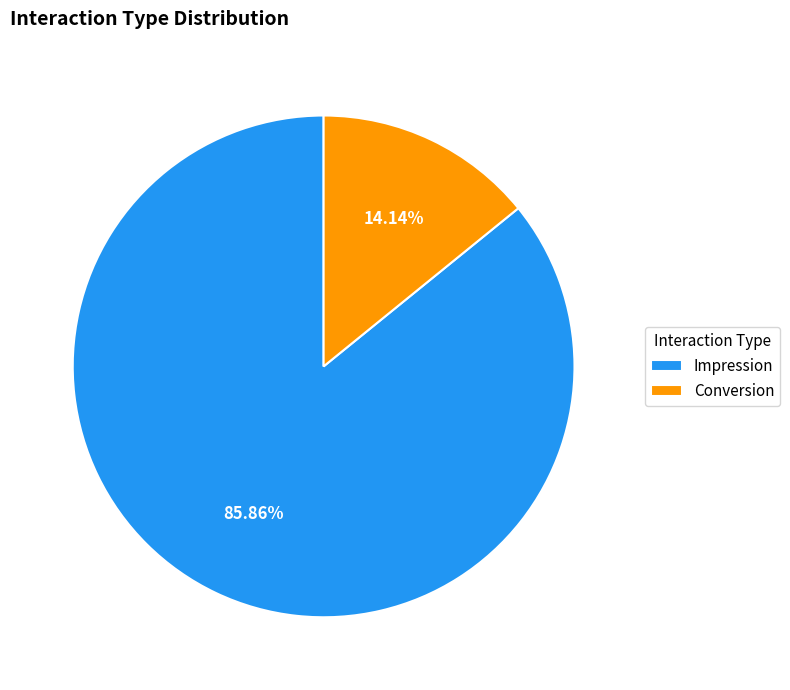

Rank the categories by value from lowest to highest.

Conversion, Impression